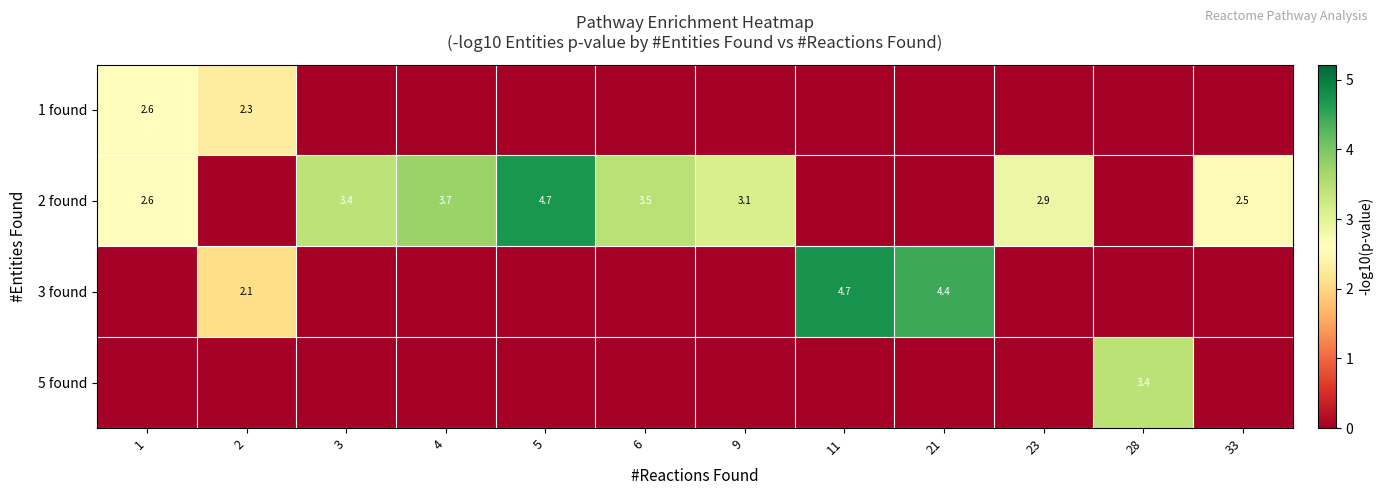

How many data points does each series have?

12